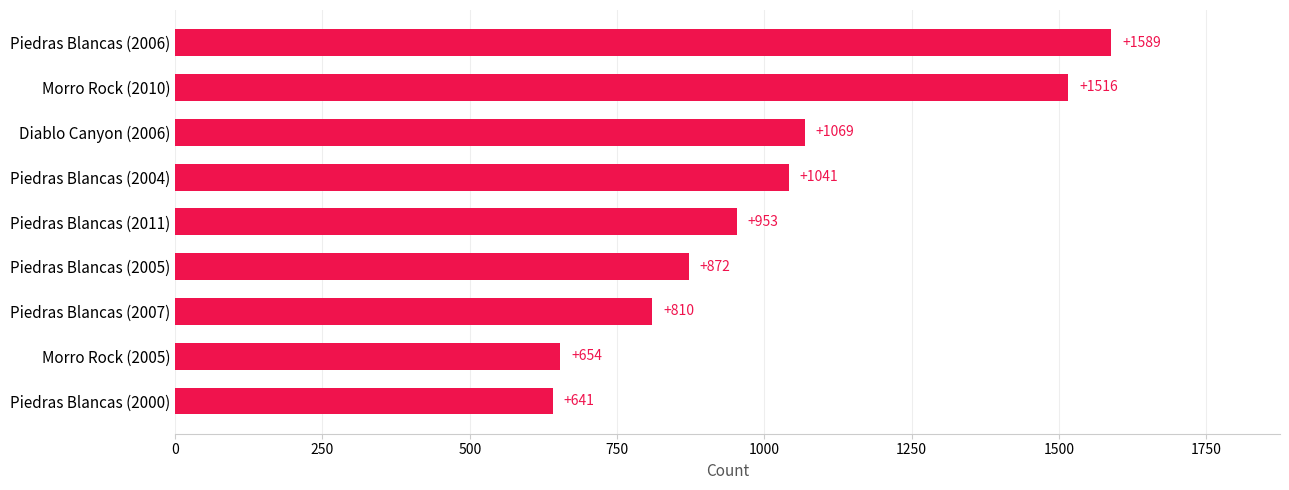

Which has a higher value, Piedras Blancas (2004) or Piedras Blancas (2007)?

Piedras Blancas (2004)